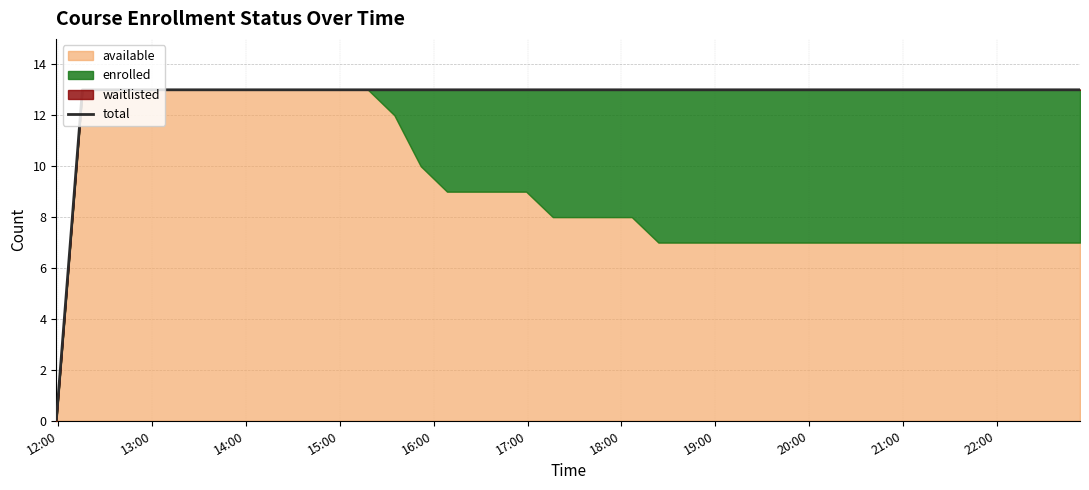

The value at 31 is 7. True or false?

False